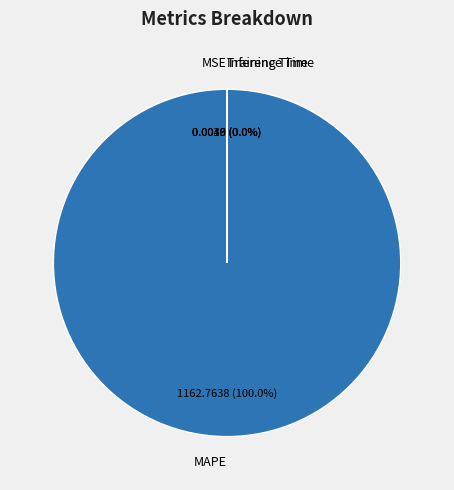

What percentage do MAPE and MSE together represent?

100.0%